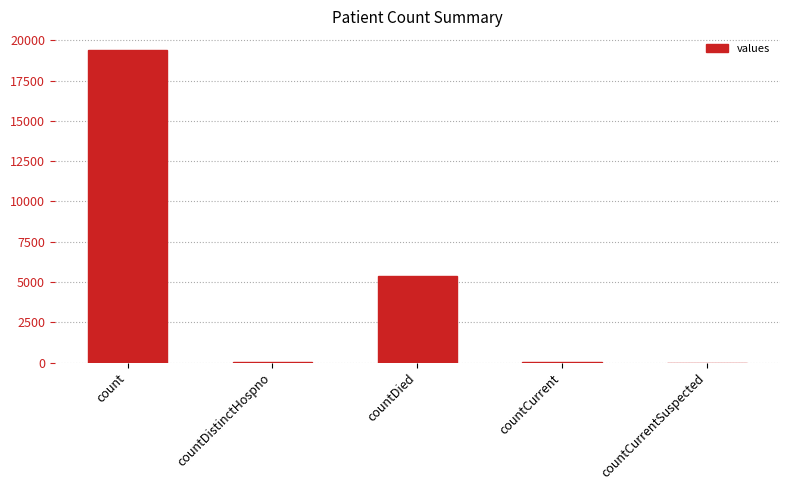

What is the sum of all values?

24875